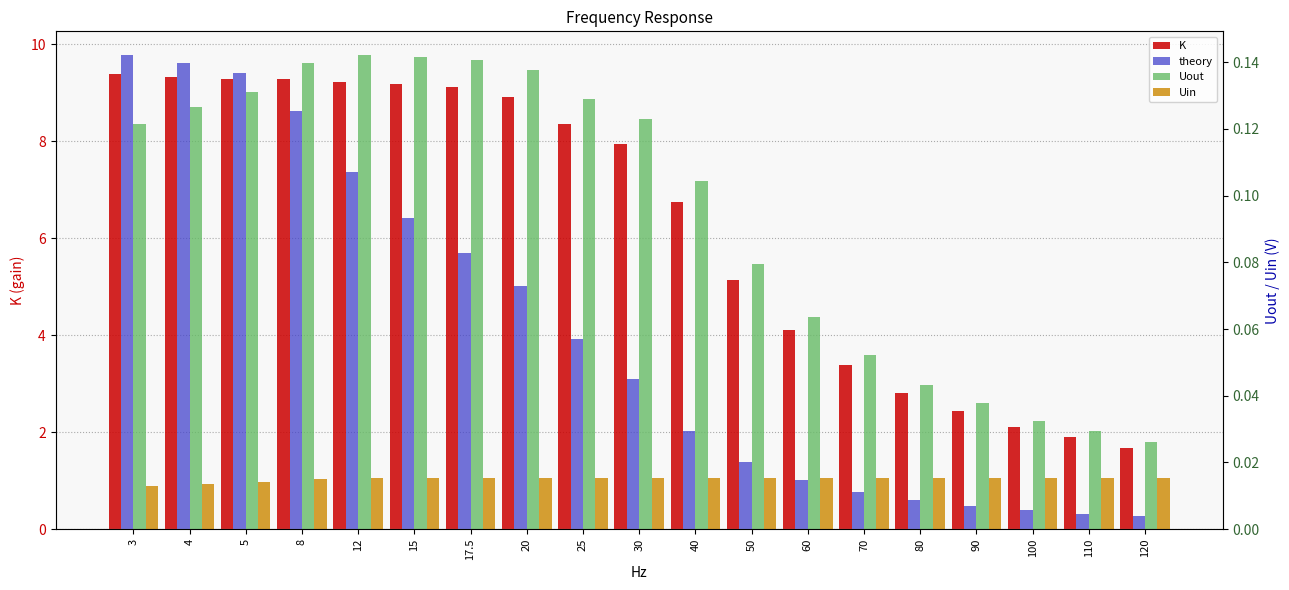

Read the theory value at 5.

9.4